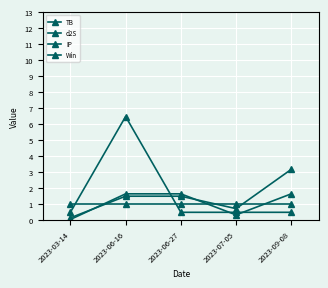

Is the value of IP at 2023-06-27 greater than the value of d2S at 2023-09-08?

No